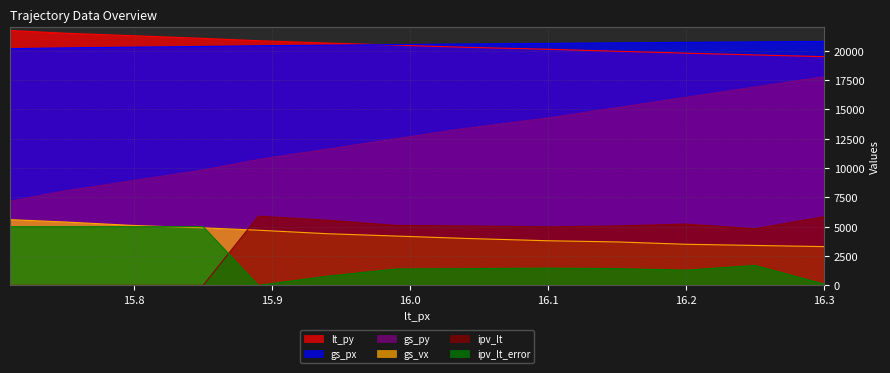

True or false: gs_px and gs_vx intersect in this chart.

False